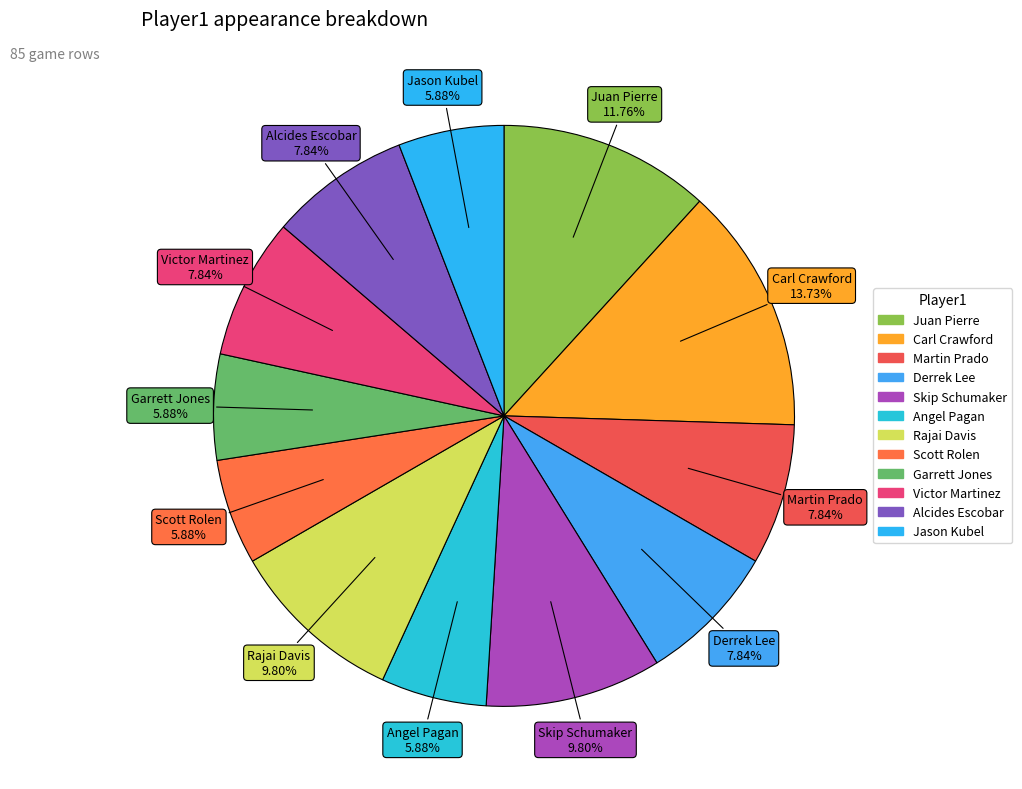

Is there a majority slice in this chart?

No